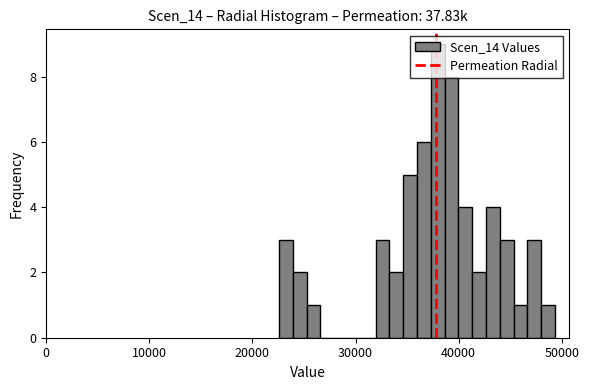

Read against the x-axis, roughly where is the centre of the tallest bar?

38000